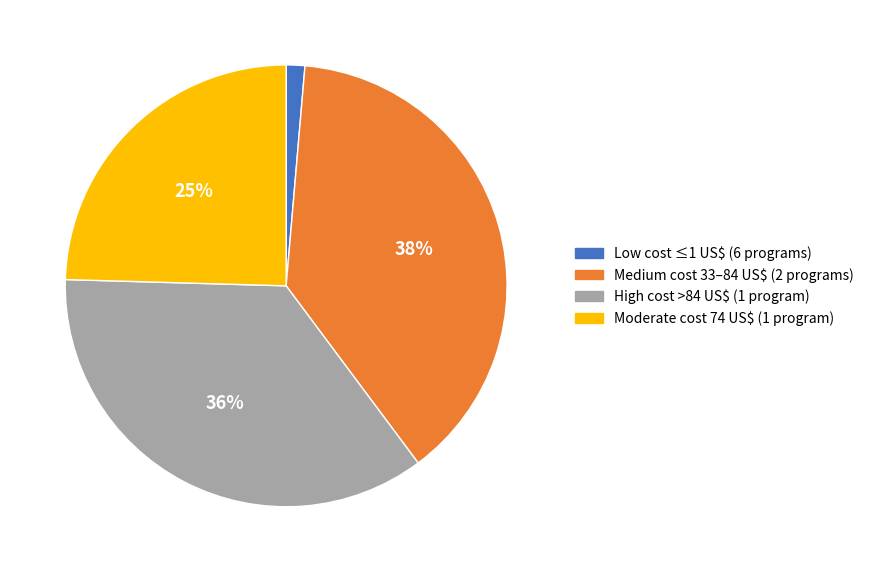

Does Low cost ≤1 US$ (6 programs) account for over 50% of the chart?

No